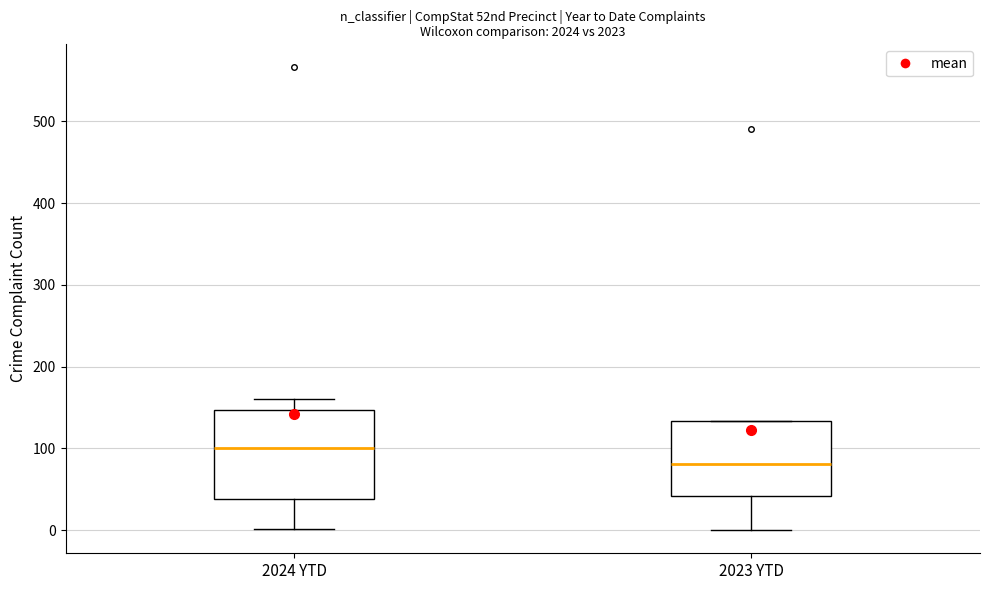

Reading left to right, read every box against the y-axis: the position of its median line, the range the box covers, and the ends of its whiskers. The values are not printed on the chart, so give them approximately, as read against the axis.

2024 YTD: median 100, box 40 to 150, whiskers 0 to 160
2023 YTD: median 80, box 40 to 130, whiskers 0 to 130